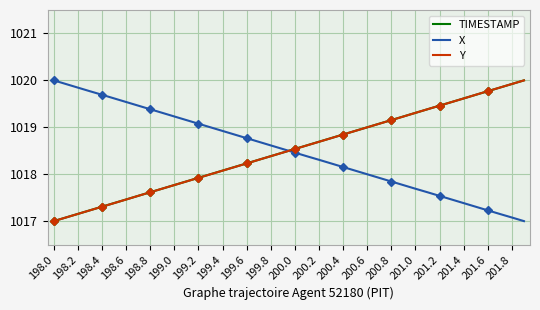

What is the smallest value displayed?

1017.0